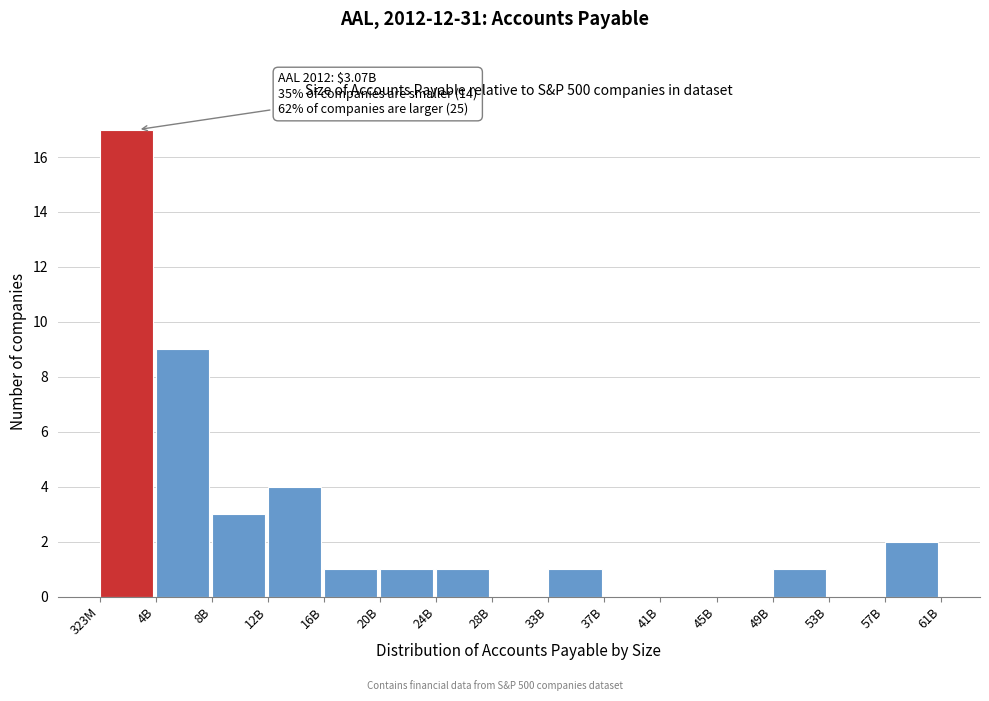

Reading left to right, what are all the values shown in this chart?

323M=17	4B=9	8B=3	12B=4	16B=1	20B=1	24B=1	28B=0	33B=1	37B=0	41B=0	45B=0	49B=1	53B=0	57B=2